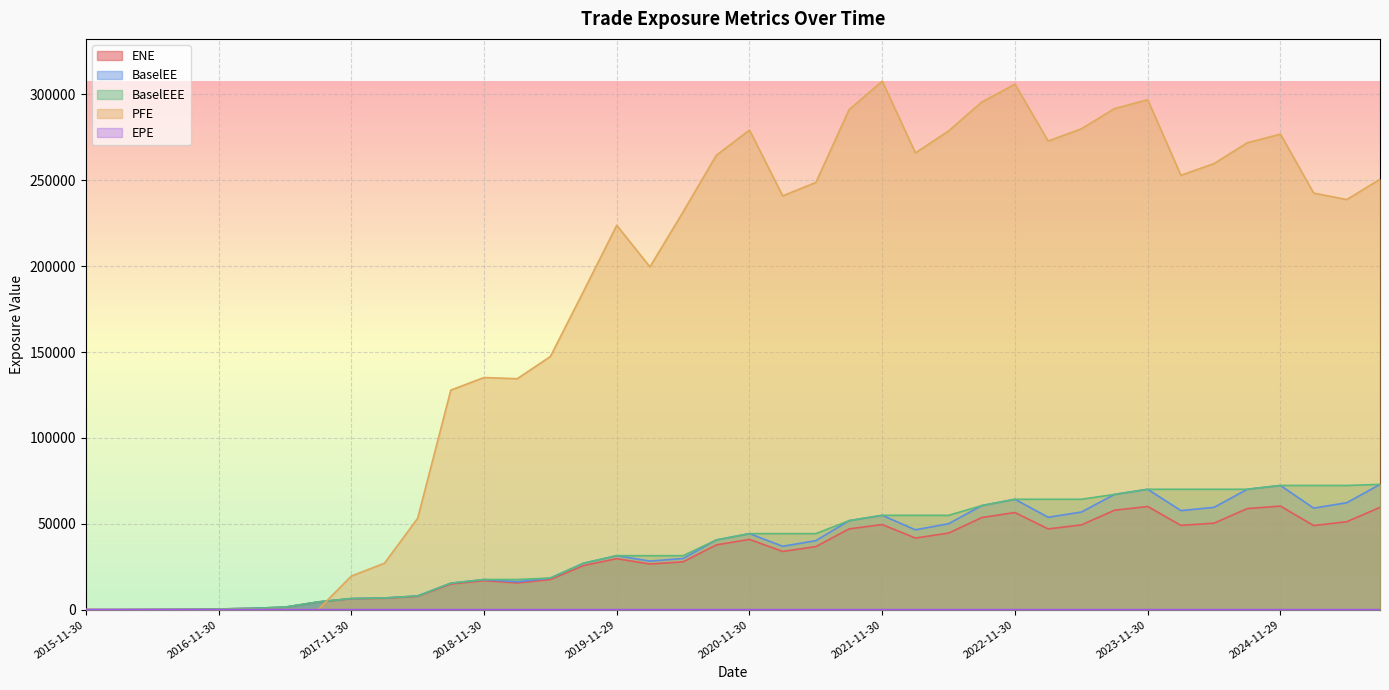

What is the total value across all series at 2025-05-30?

424530.7